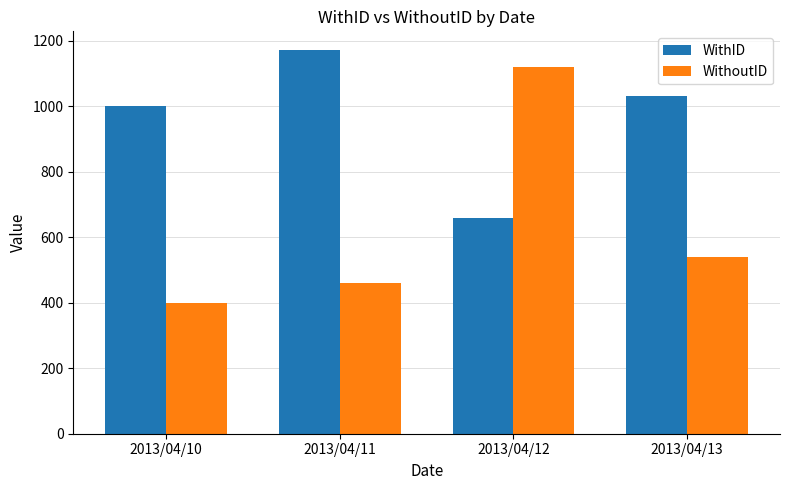

What is the greatest value displayed?

1170